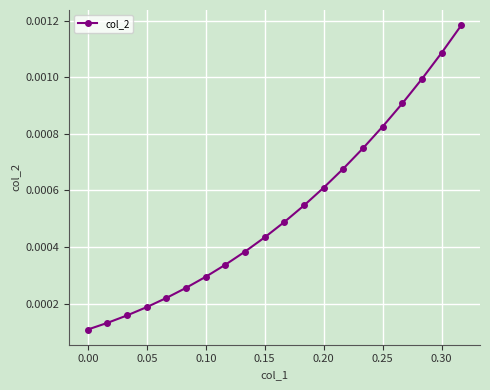

True or false: there are more than 1 points higher than both neighbors.

False